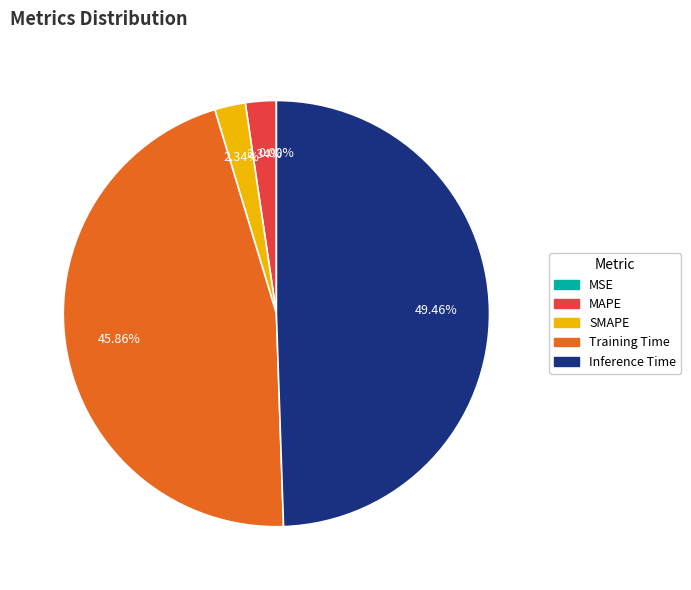

Which slice is the largest?

Inference Time